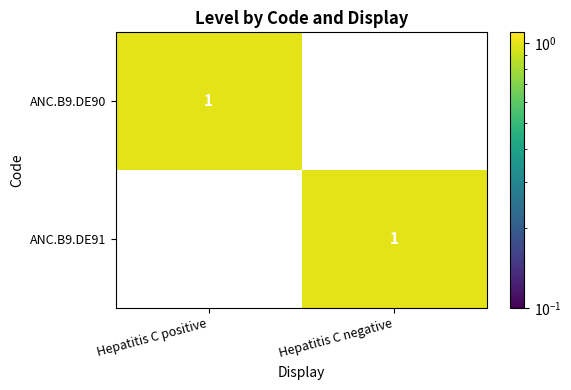

Is the value of ANC.B9.DE91 at Hepatitis C positive greater than the value of ANC.B9.DE90 at Hepatitis C positive?

No